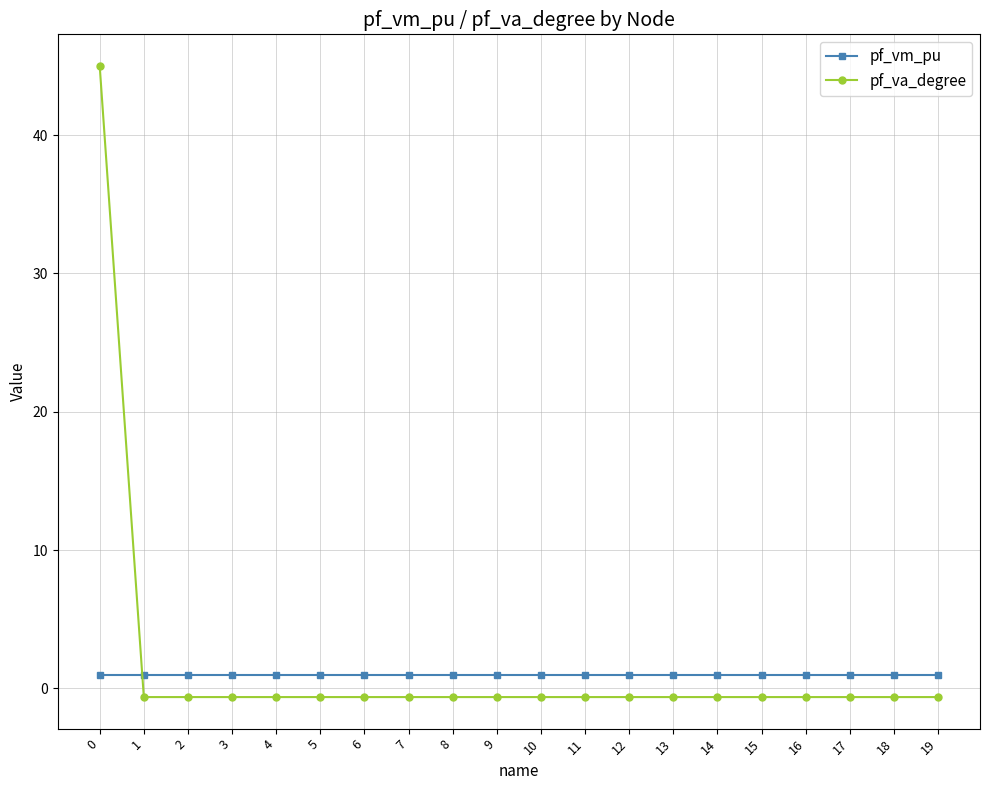

What is the greatest value displayed?

45.0